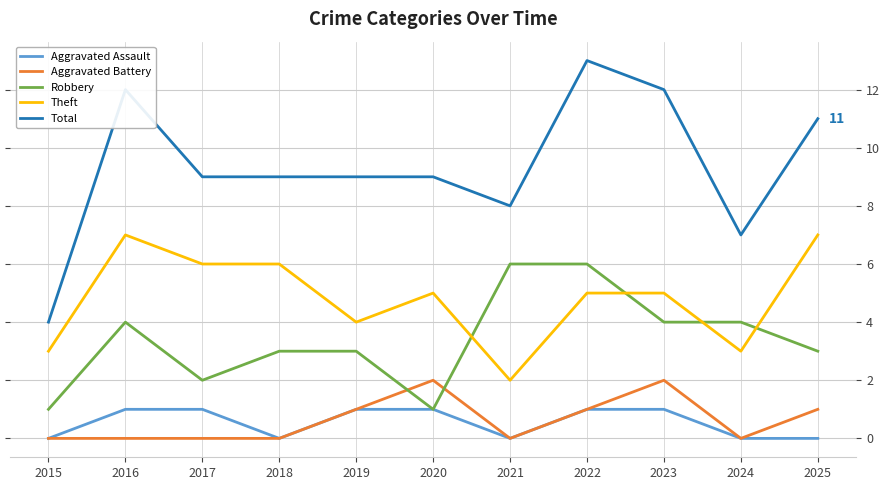

What is the difference between the maximum and minimum values in the Theft series?

5